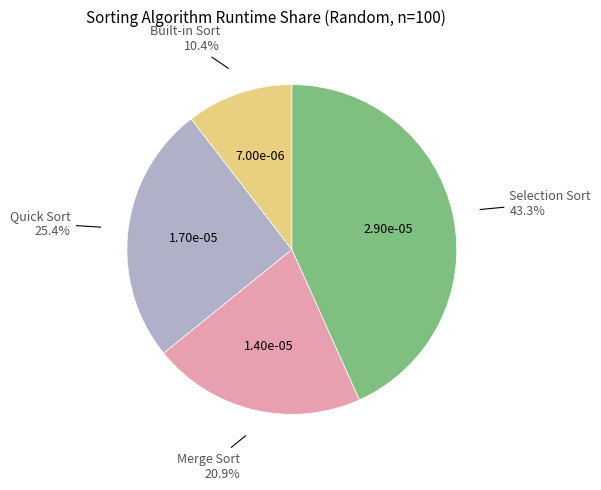

What is the total percentage of Merge Sort and Selection Sort?

64.2%